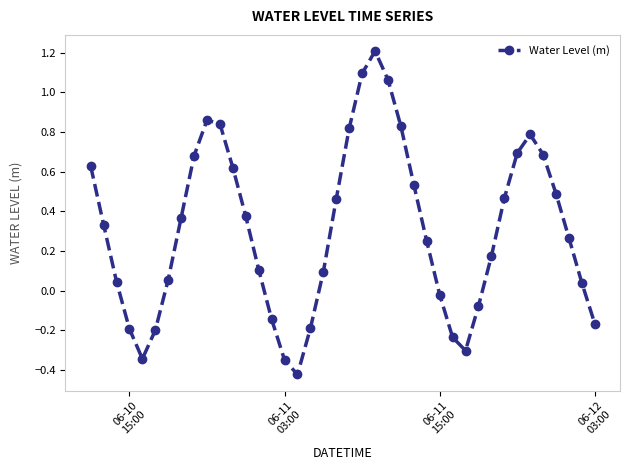

What is the maximum value shown in the chart?

1.2